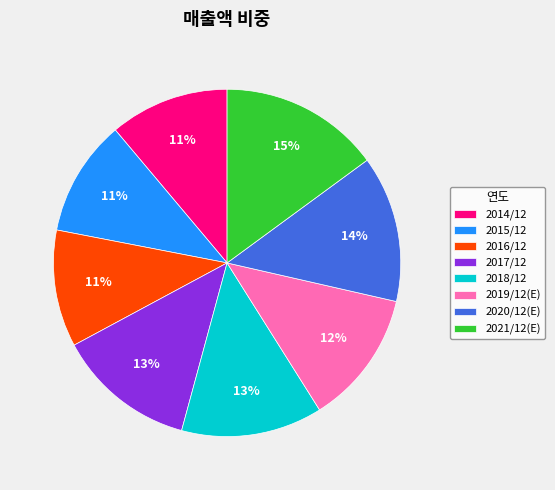

Do 2021/12(E) and 2018/12 together represent more than half of the pie?

No